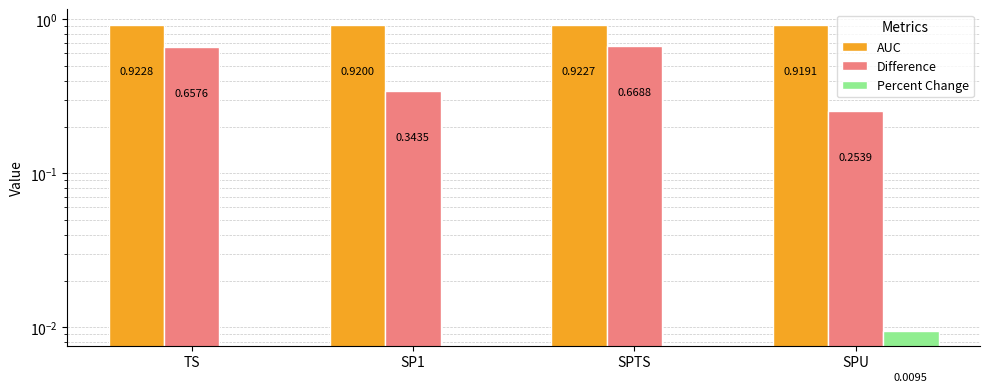

Reading left to right, list all the values displayed in this chart.

AUC: TS=0.9	SP1=0.9	SPTS=0.9	SPU=0.9
Difference: TS=0.7	SP1=0.3	SPTS=0.7	SPU=0.3
Percent Change: TS=0.0	SP1=0.0	SPTS=0.0	SPU=0.0